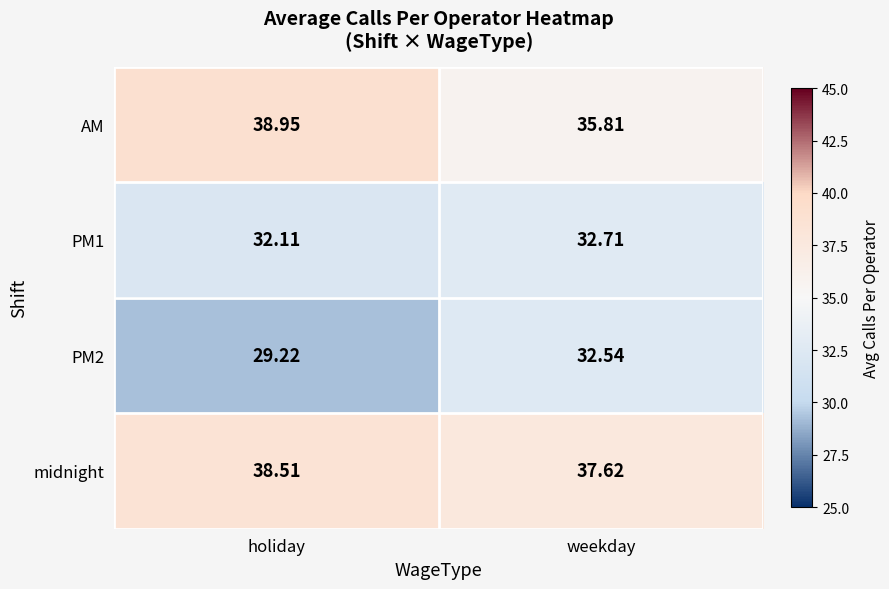

List the labels in order of PM2 value, largest first.

weekday, holiday